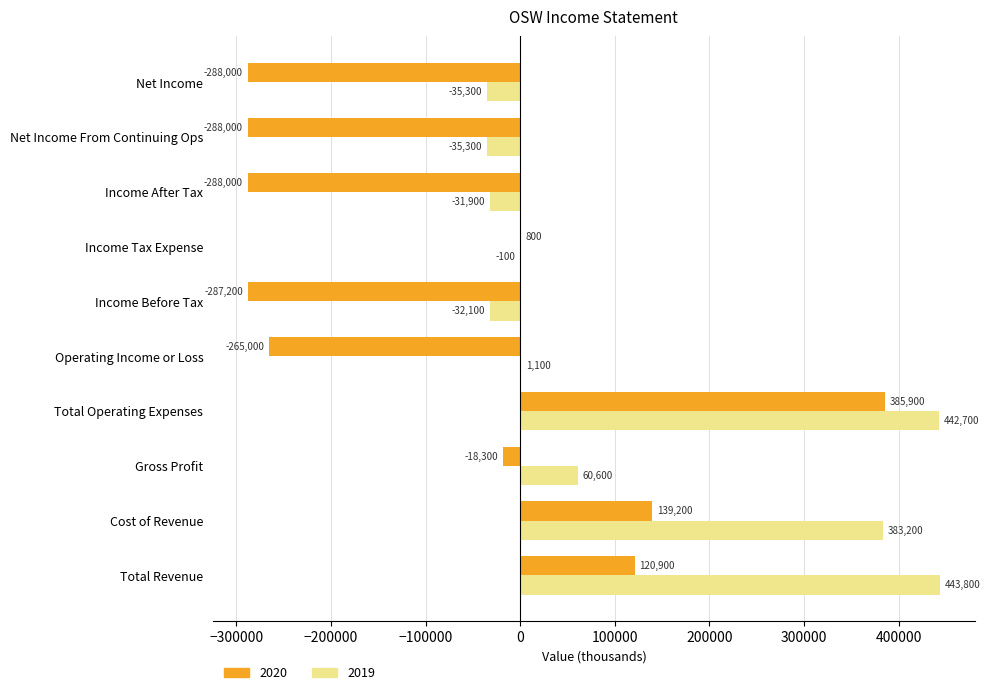

How many values in the 2020 series exceed -18300?

4